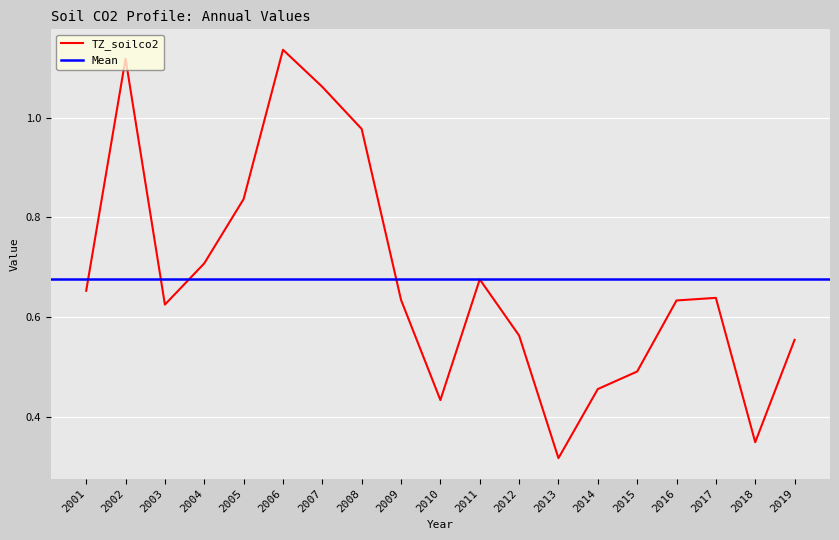

The value at 2003 is 0.6. True or false?

True